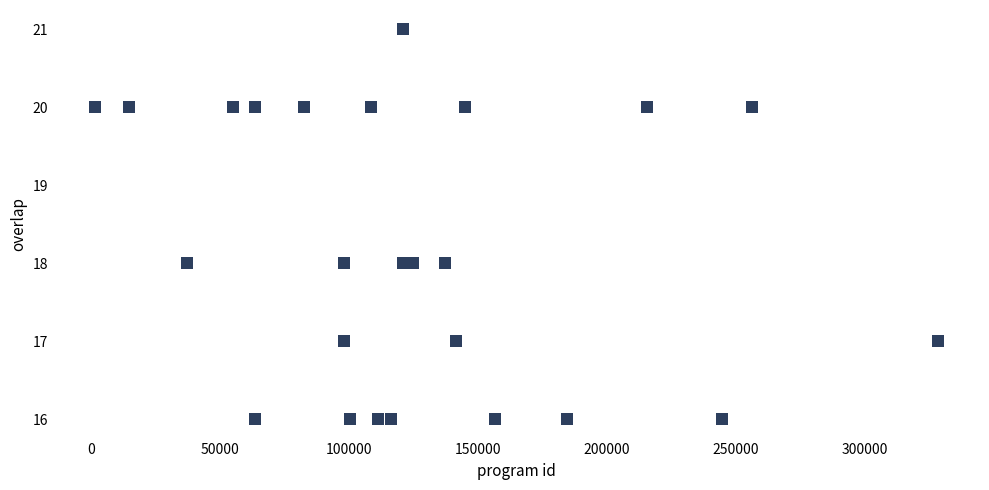

What is the range of Y values (max minus min)?

5